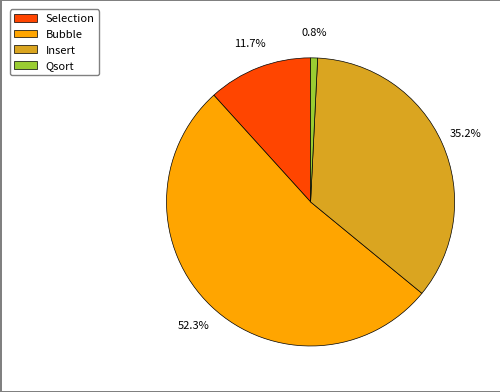

What portion of the pie excludes Selection?

88.3%